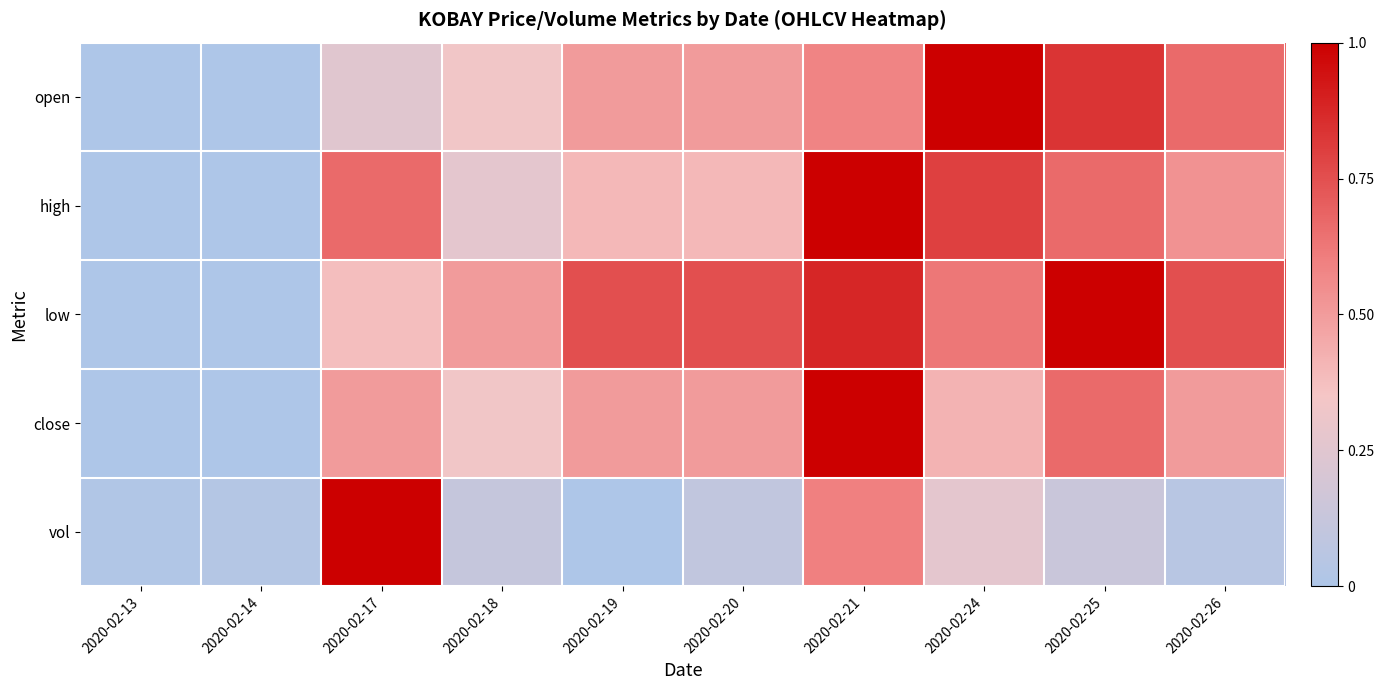

Which series has the largest range (max minus min)?

open